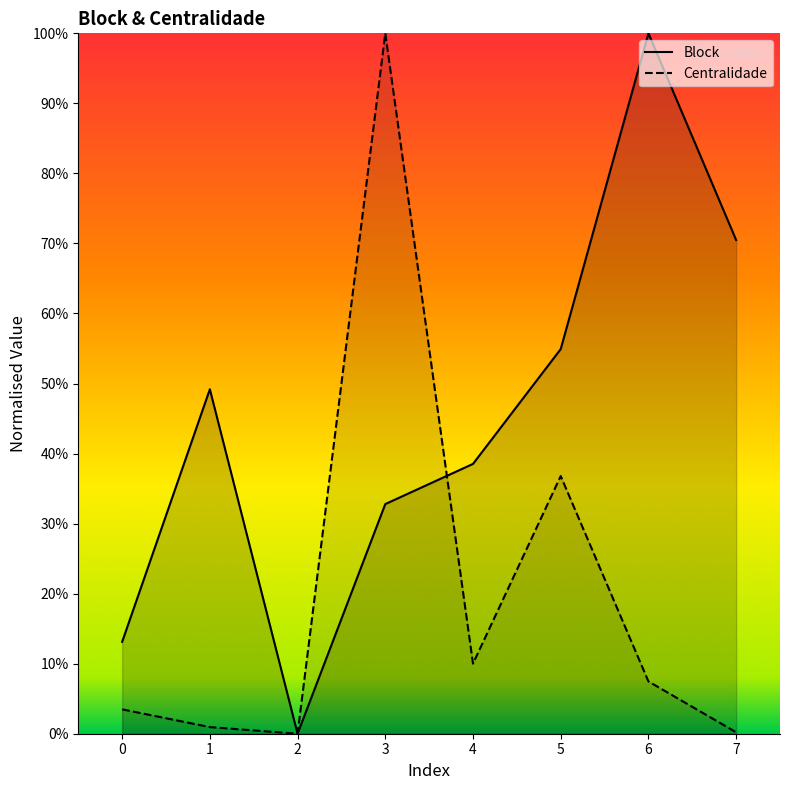

What is the value of the Block point at the 1st from the left?

0.1